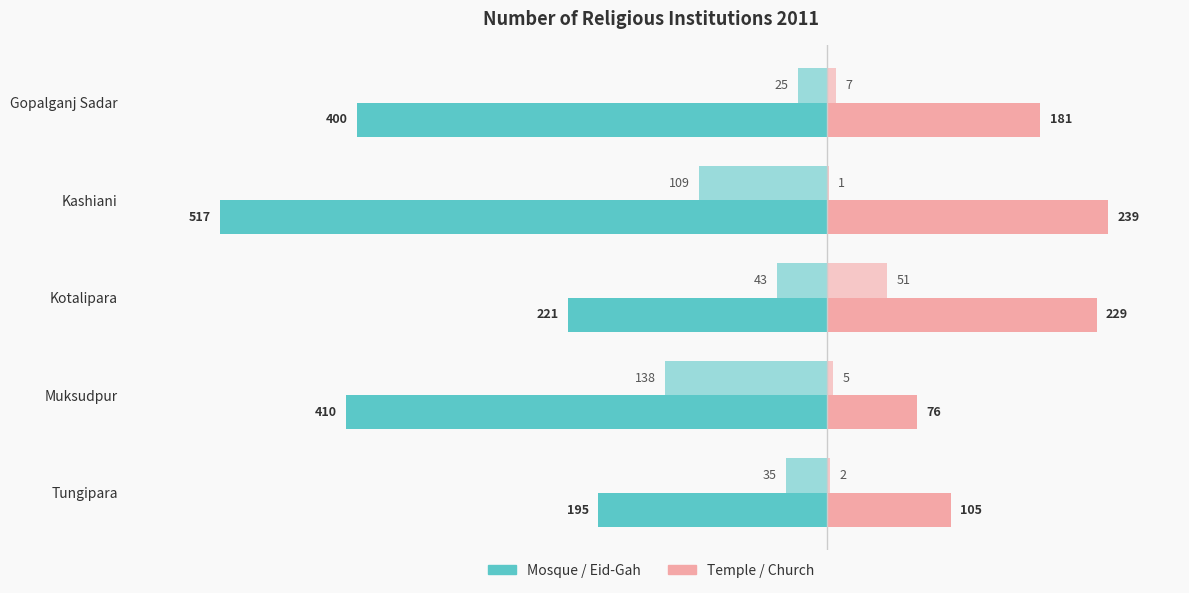

How many series are shown in this chart?

4